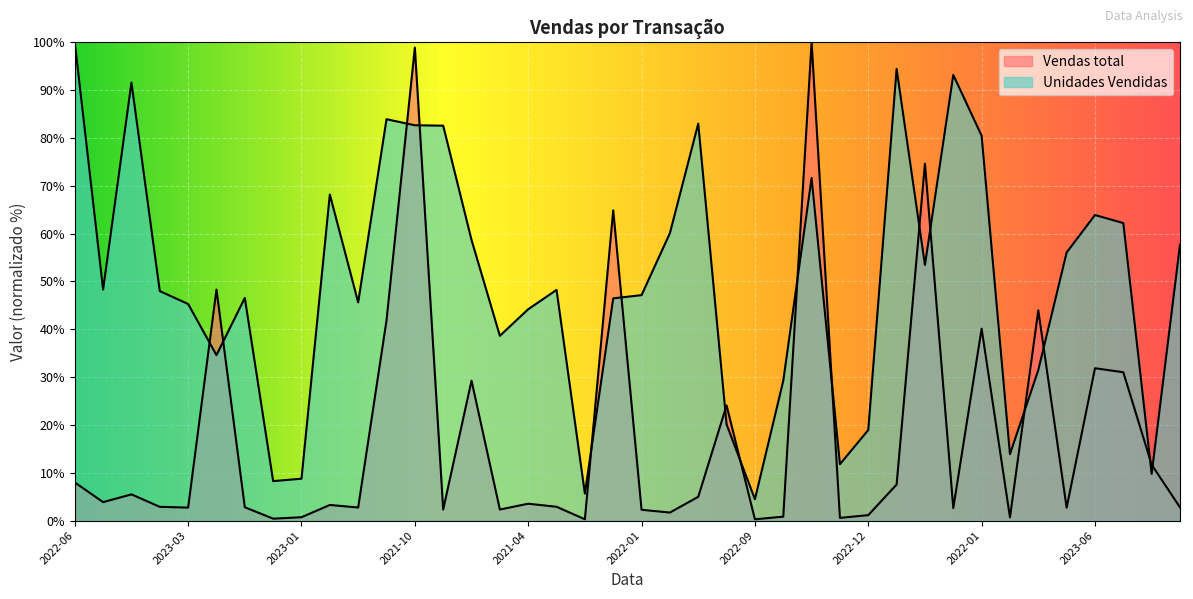

How many lines are shown in the chart?

2